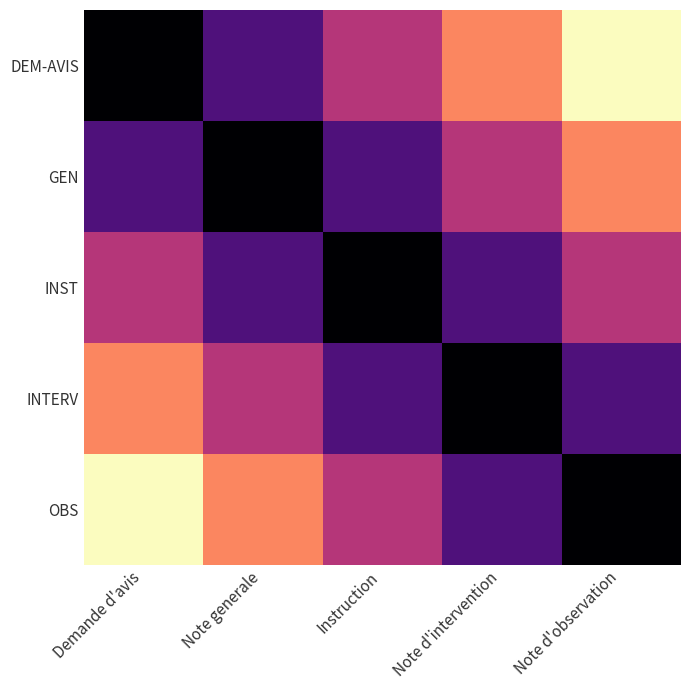

Reading right to left, extract all data points from this chart.

DEM-AVIS: Note d'observation=1	Note d'intervention=2	Instruction=3	Note generale=4	Demande d'avis=5
GEN: Note d'observation=2	Note d'intervention=3	Instruction=4	Note generale=5	Demande d'avis=4
INST: Note d'observation=3	Note d'intervention=4	Instruction=5	Note generale=4	Demande d'avis=3
INTERV: Note d'observation=4	Note d'intervention=5	Instruction=4	Note generale=3	Demande d'avis=2
OBS: Note d'observation=5	Note d'intervention=4	Instruction=3	Note generale=2	Demande d'avis=1